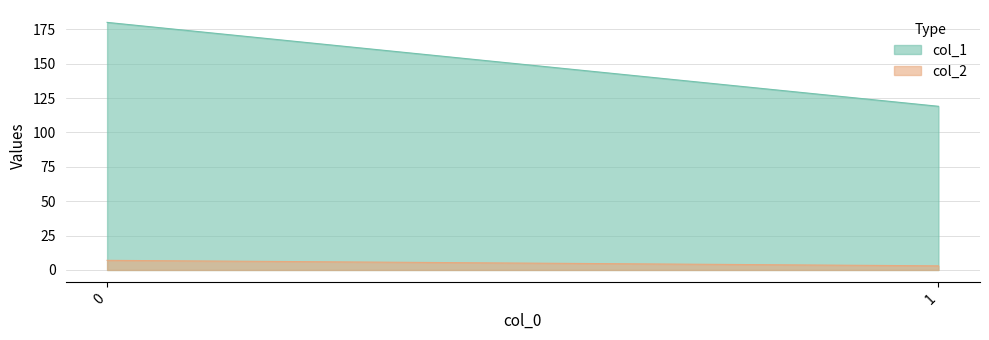

What is the difference between the col_1 values at 1 and 0?

61